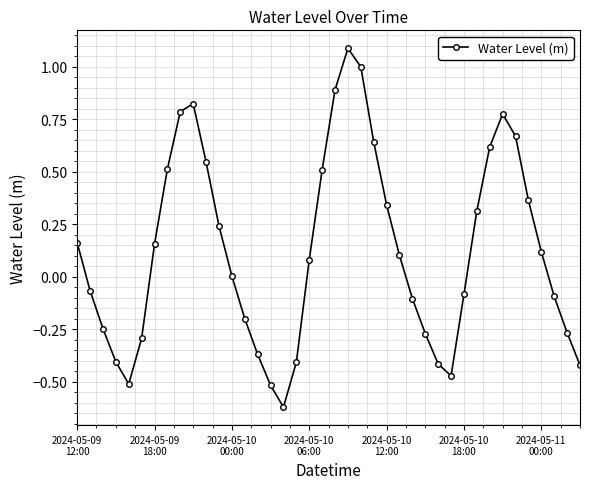

True or false: there are more than 0 points higher than both neighbors.

True